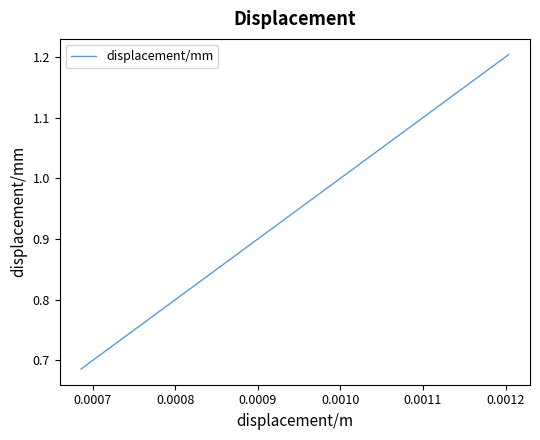

What is the difference between the maximum and minimum values?

0.5